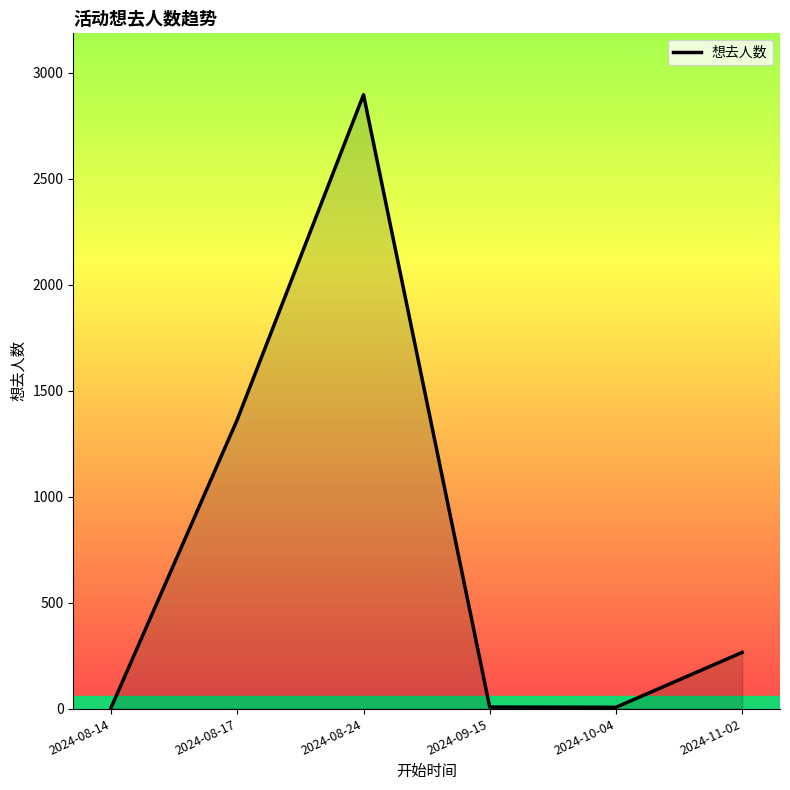

What is the change in value from 2024-08-24 to 2024-11-02?

-2631